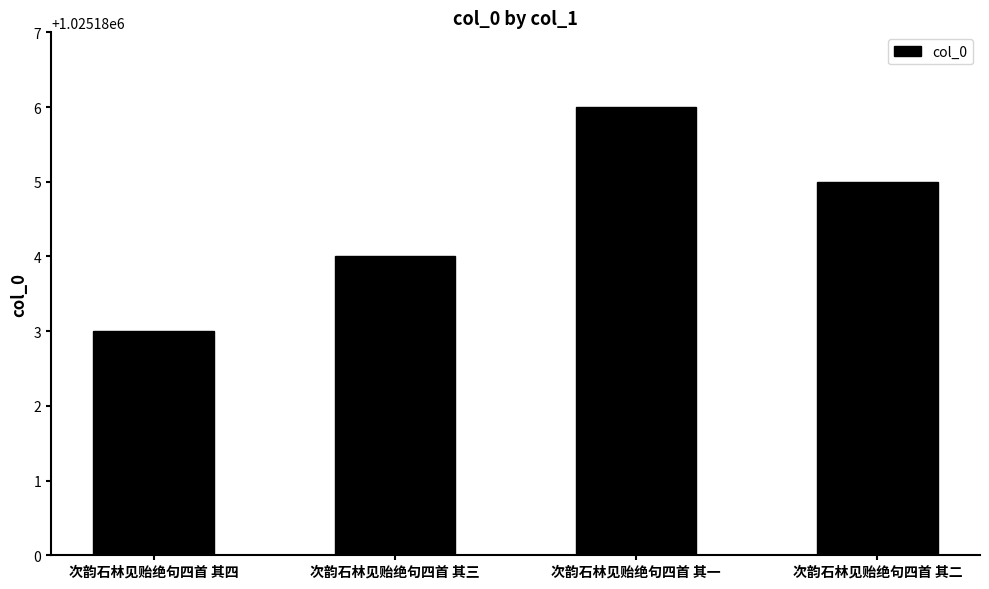

What is the label of the 1st bar from the right?

次韵石林见贻绝句四首 其二